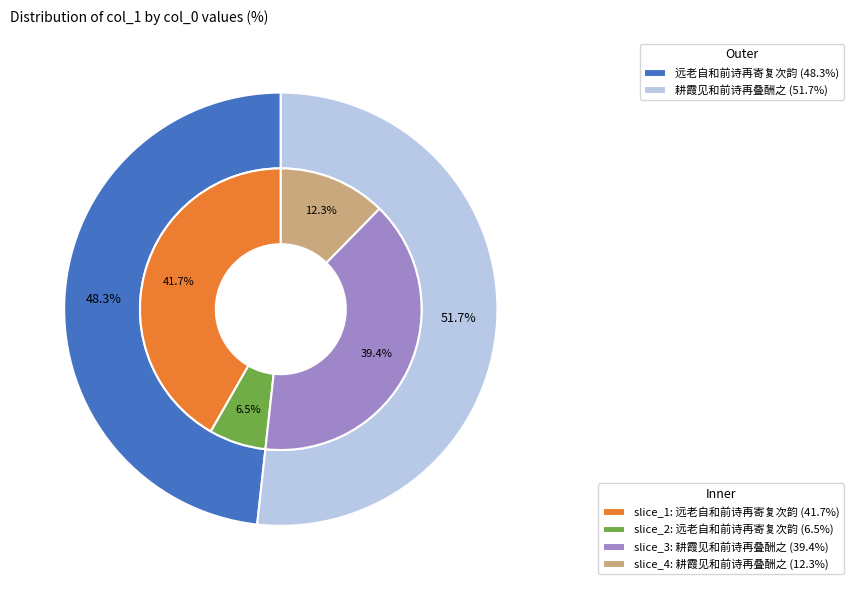

Which slice is the largest?

远老自和前诗再寄复次韵